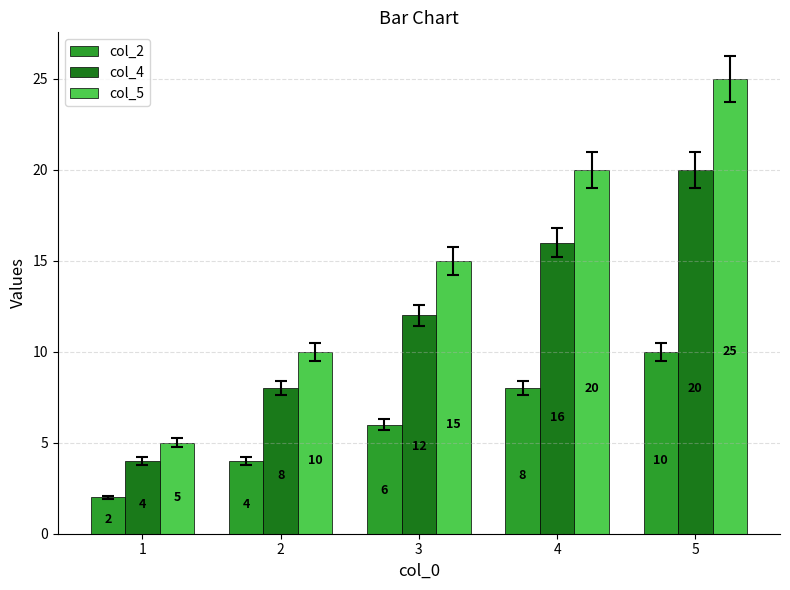

Are the bars grouped side by side (vs. stacked)?

Yes